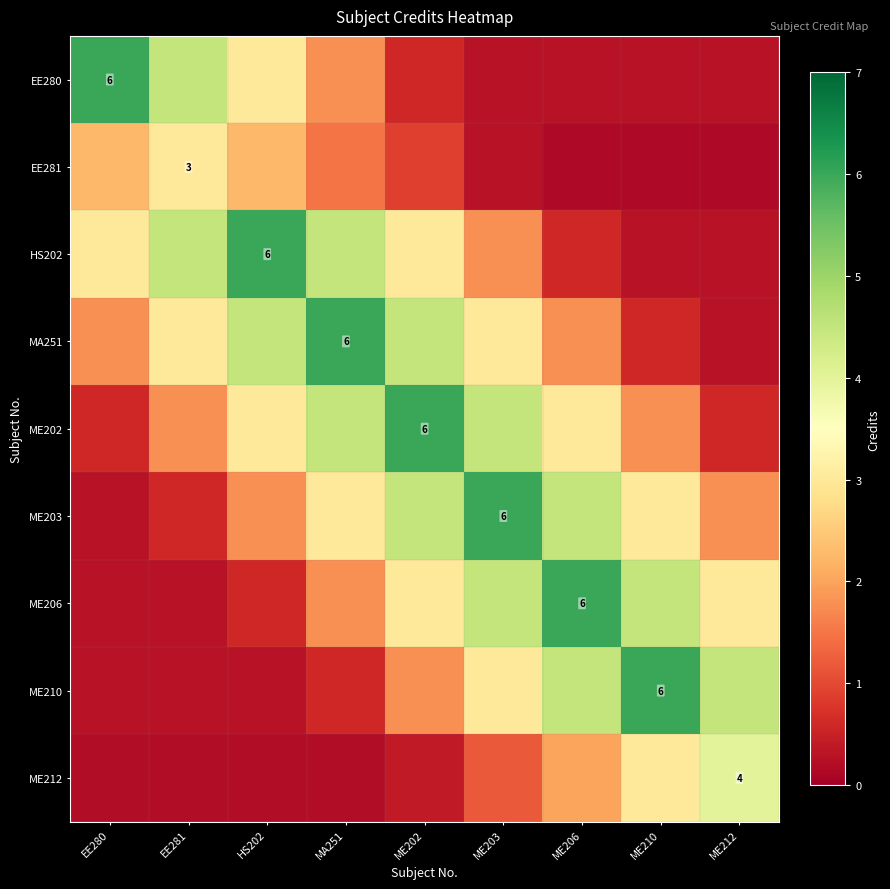

List the series in order of their peak value, lowest first.

EE281, ME212, EE280, HS202, MA251, ME202, ME203, ME206, ME210